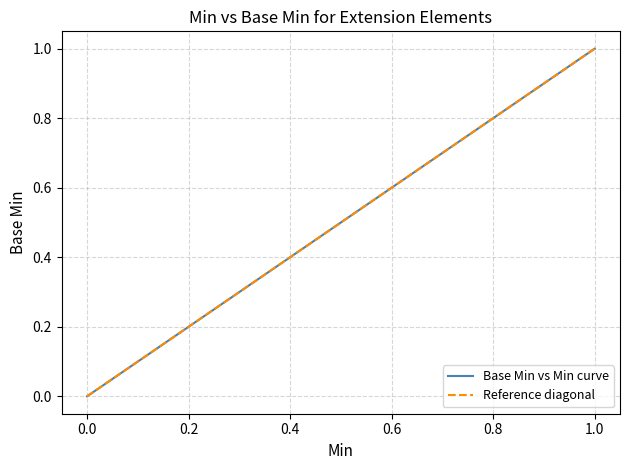

Is it true that Min equals 0 at Extension?

True